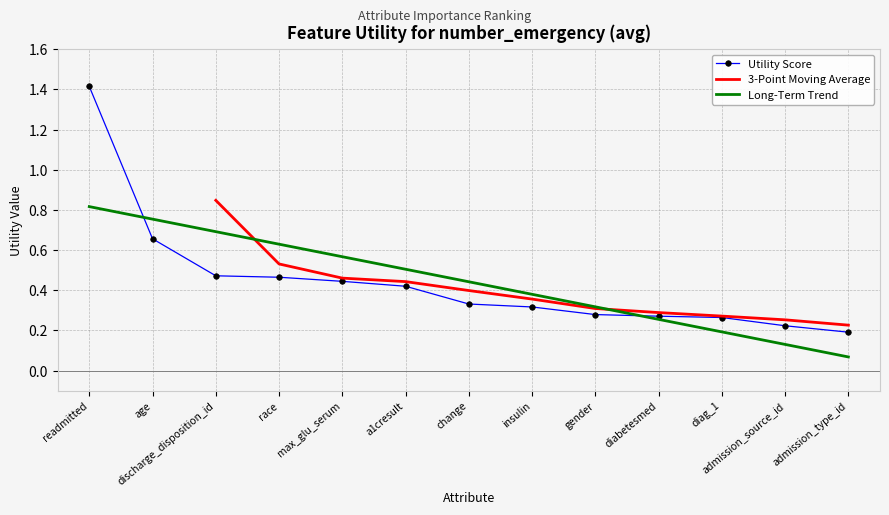

What is the minimum value shown in the chart?

0.2